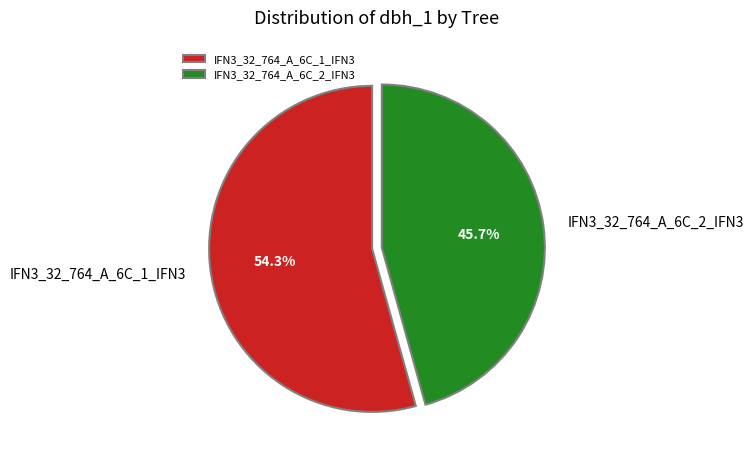

Count the number of slices in the pie.

2